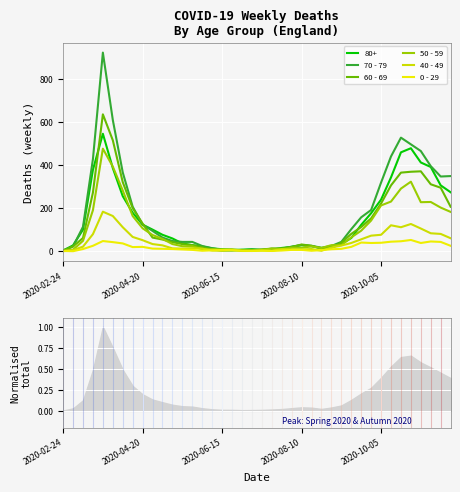

What is the spread (max minus min) of values at 28?

32